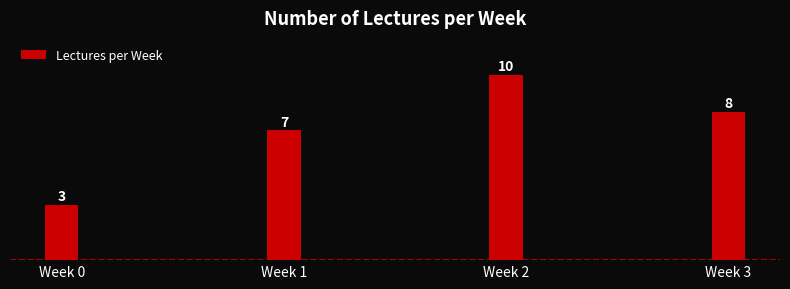

Reading left to right, what are all the values shown in this chart?

Week 0=3	Week 1=7	Week 2=10	Week 3=8